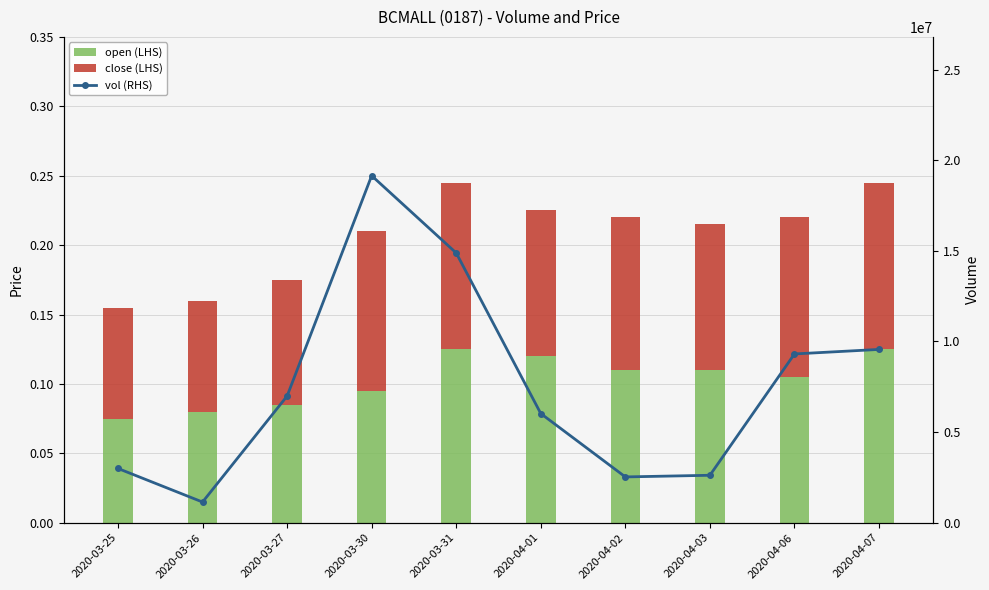

Rank the series at 2020-03-25 from highest to lowest value.

vol (RHS), close (LHS), open (LHS)